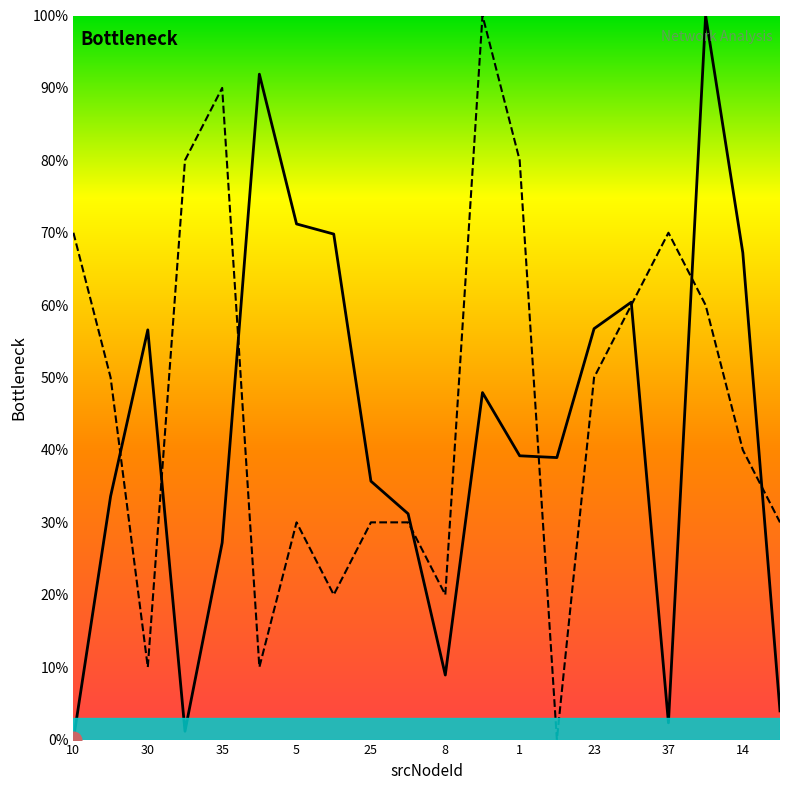

Between which two adjacent categories do bandwidth and latency first intersect?

20 and 30